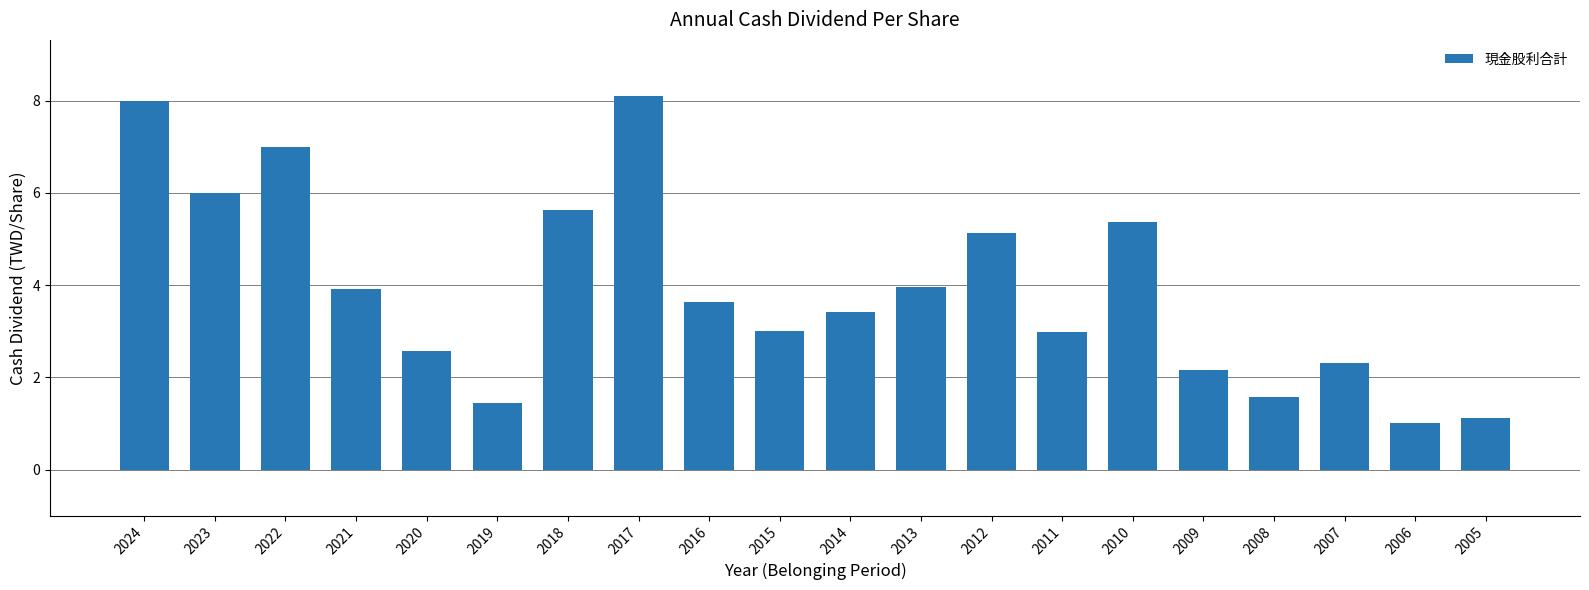

Between 2024 and 2006, which is larger?

2024